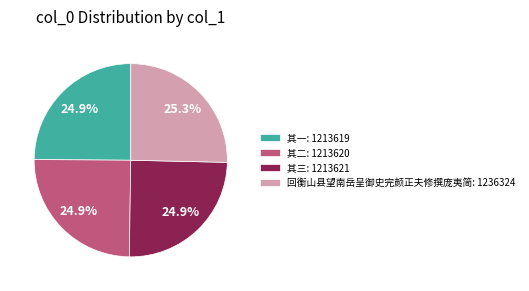

What is the total percentage of 其二: 1213620 and 其三: 1213621?

49.8%